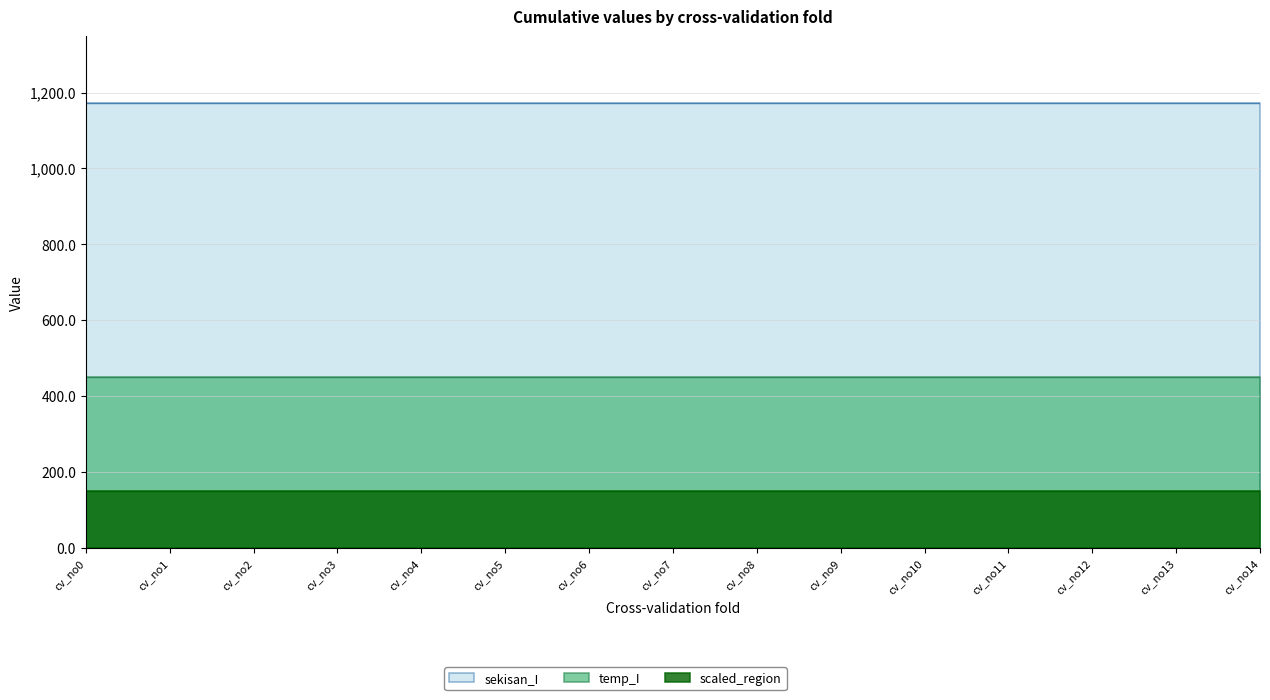

Rank the series by their maximum value, from highest to lowest.

sekisan_I, temp_I, scaled_region